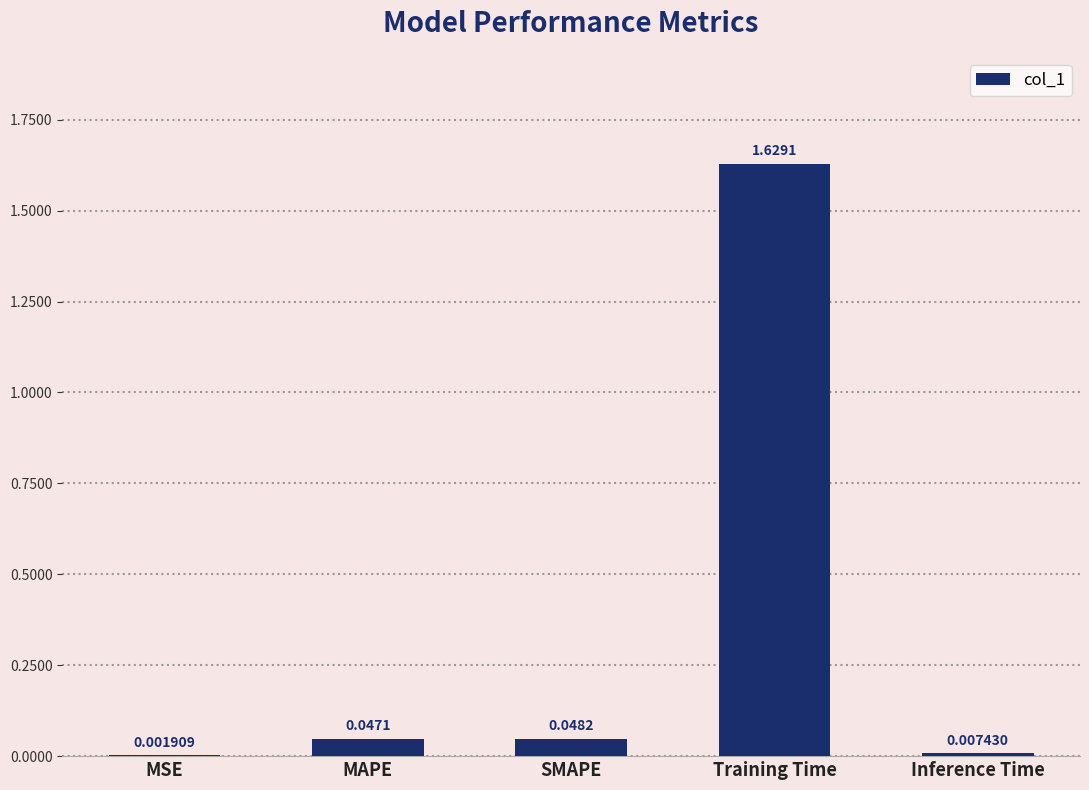

Which label corresponds to the largest value in the chart?

Training Time